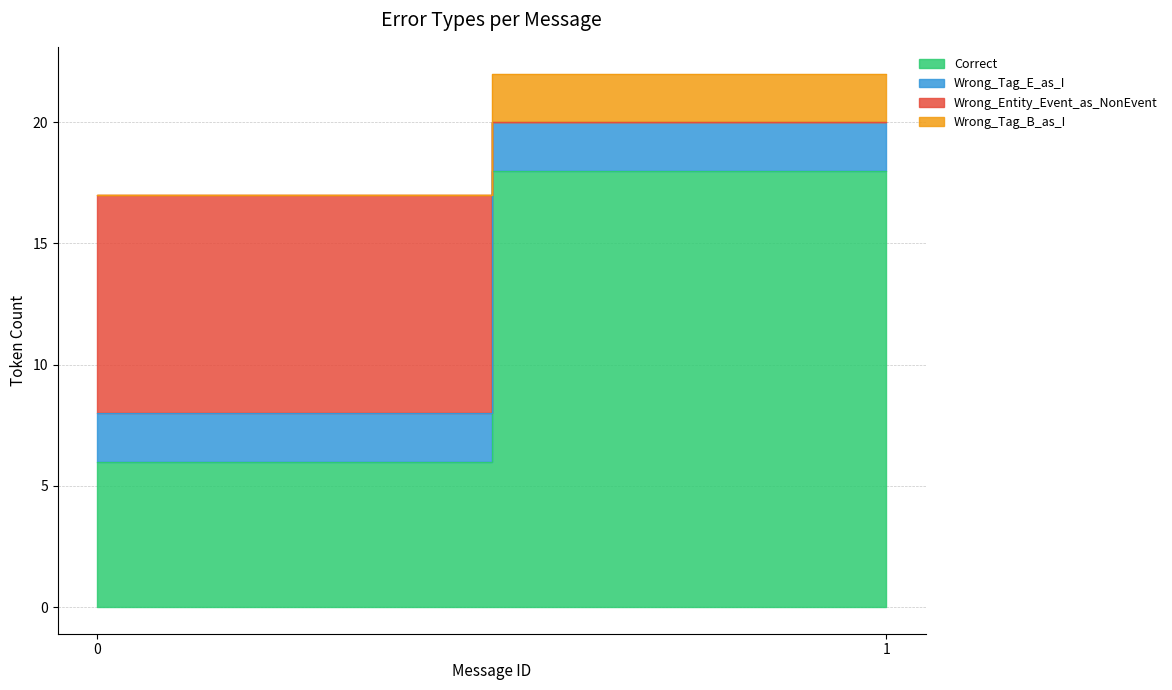

True or false: Wrong_Tag_B_as_I and Wrong_Tag_E_as_I cross at least once.

True